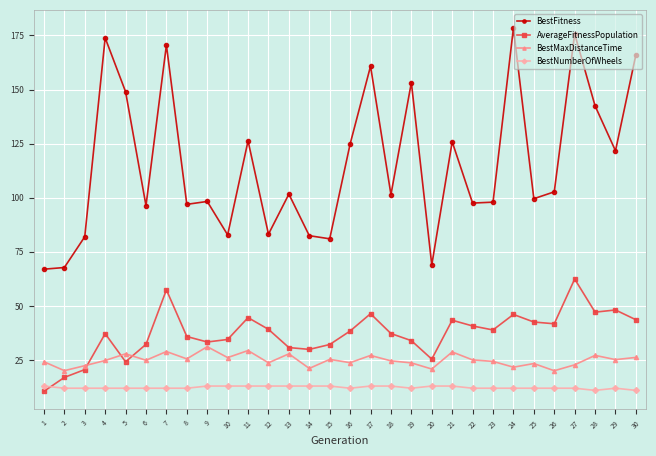

Which series ends up on top after the final intersection of AverageFitnessPopulation and BestMaxDistanceTime?

AverageFitnessPopulation